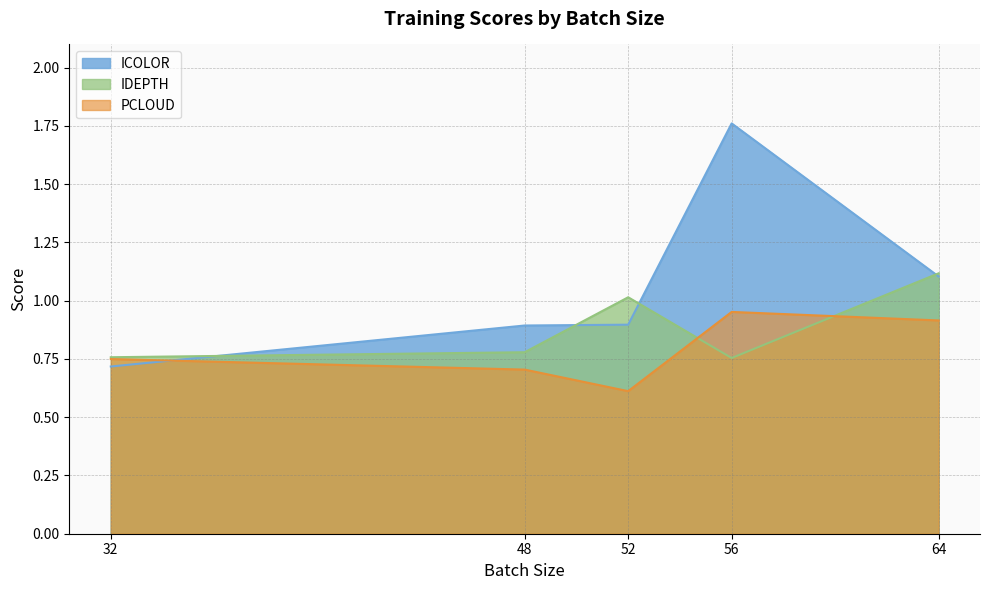

Does the chart have visible grid lines?

Yes